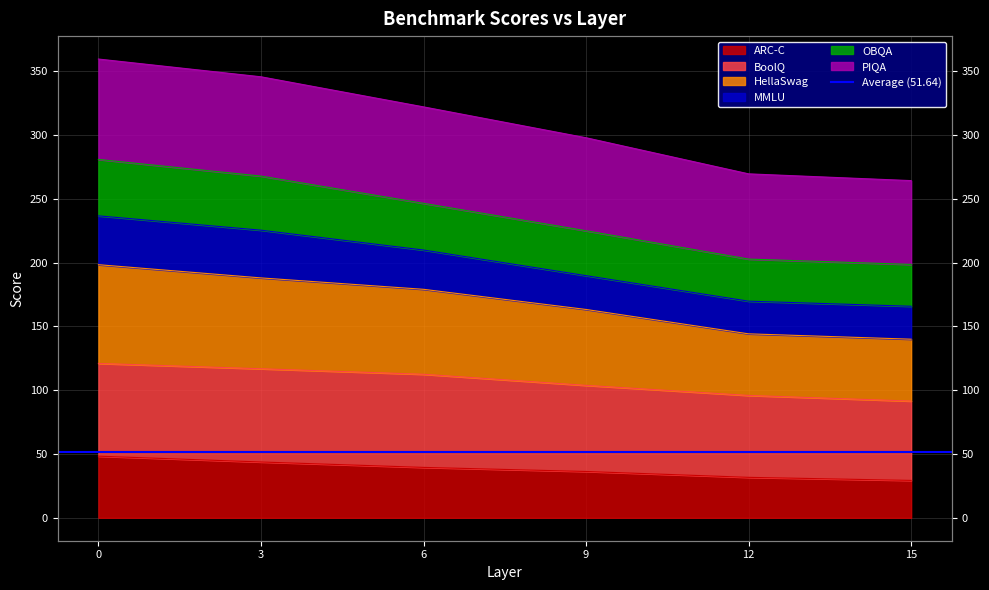

List the labels in order of PIQA value, largest first.

0, 3, 6, 9, 12, 15